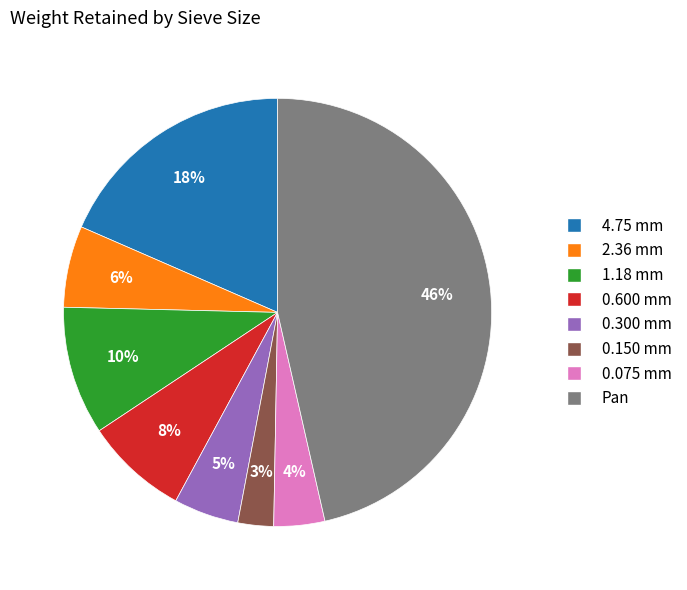

What percentage is the 0.300 mm slice, to the nearest percent?

5%